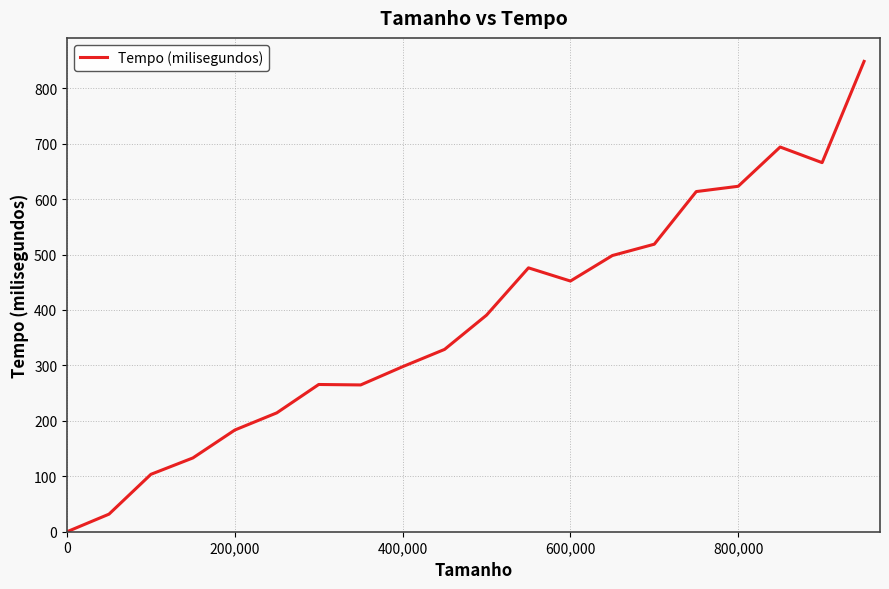

Does the chart display data point markers on the line(s)?

No